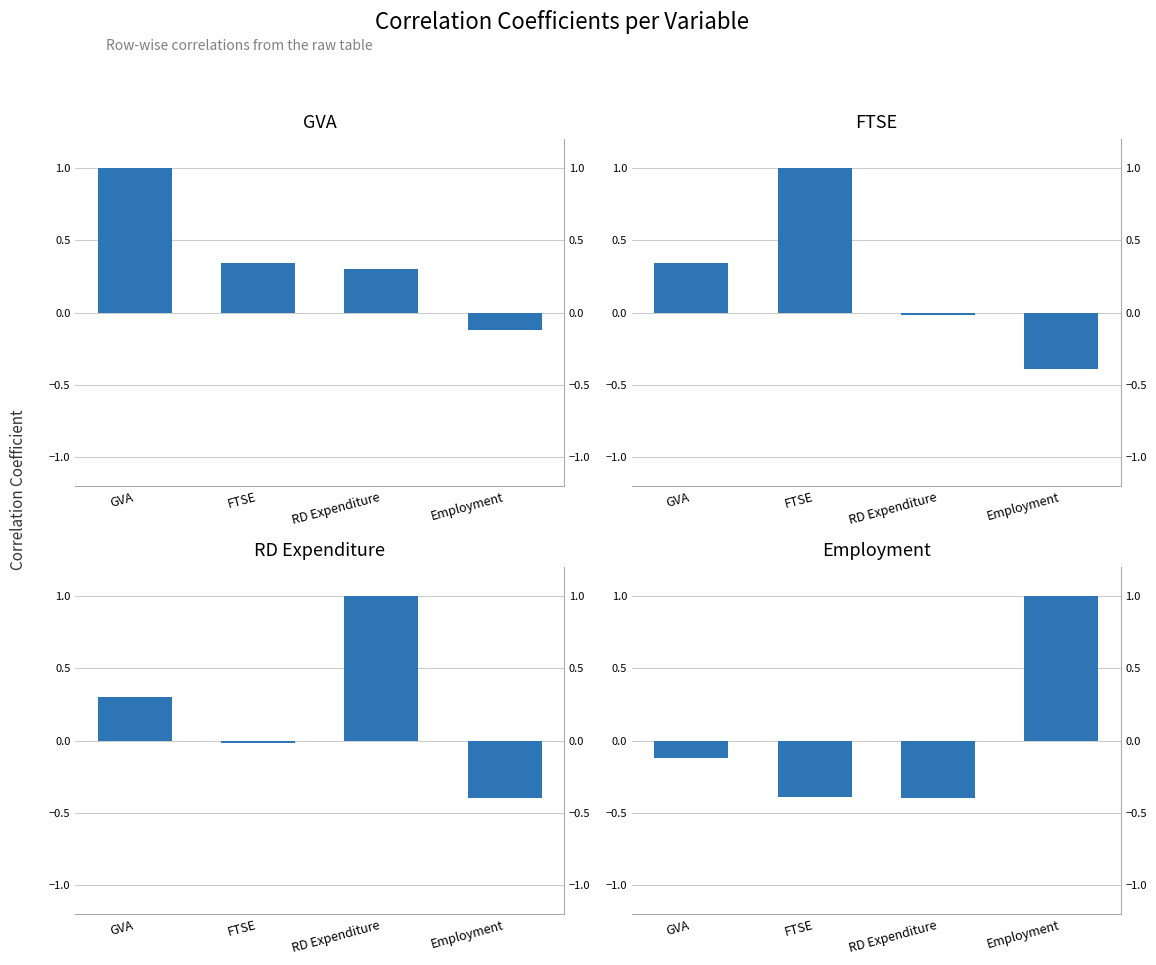

Which series has the largest total across all categories?

GVA